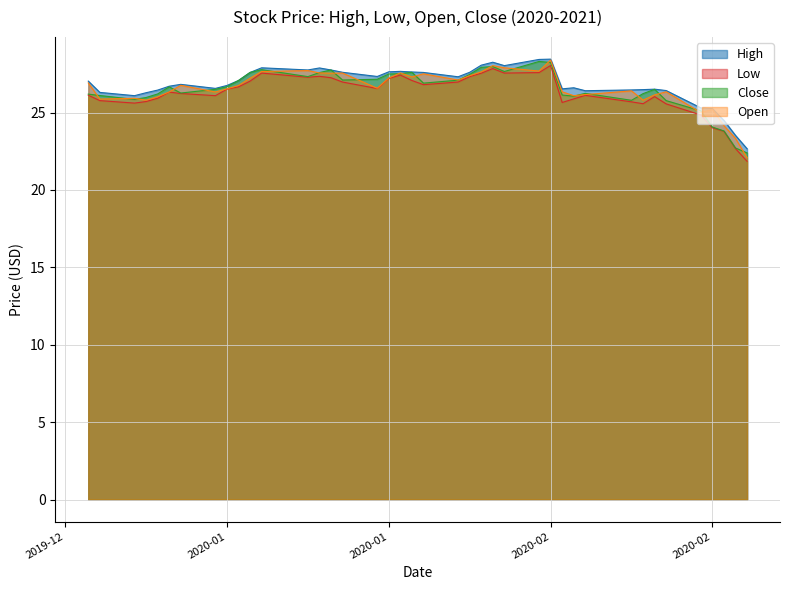

What is the difference between the maximum and minimum values in the Low series?

6.2